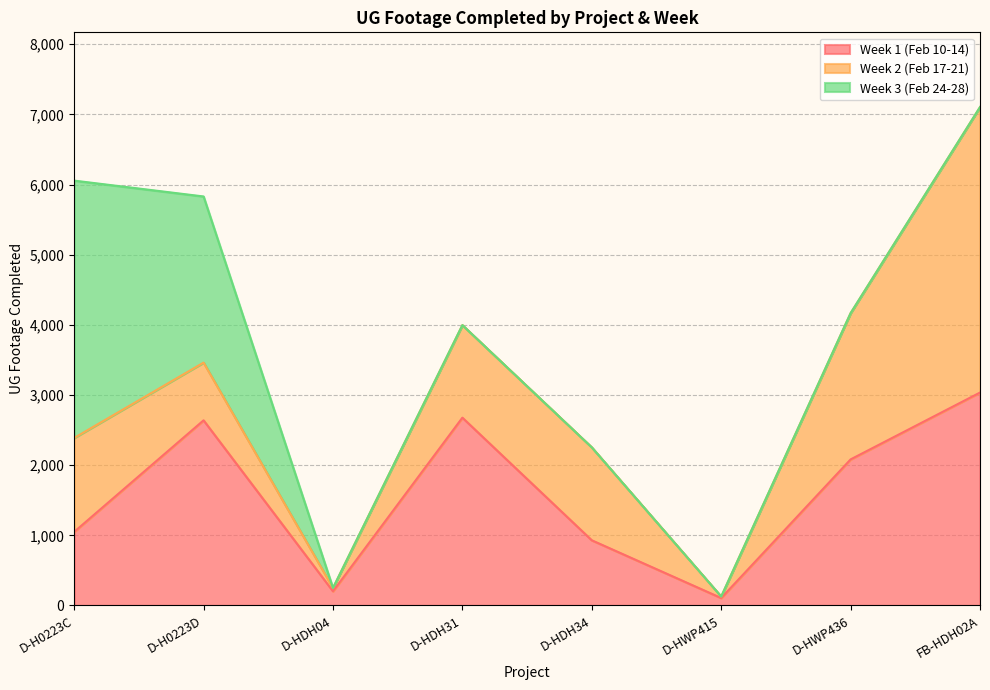

Is the value of Week 3 (Feb 24-28) at D-H0223C greater than the value of Week 2 (Feb 17-21) at D-HDH31?

Yes